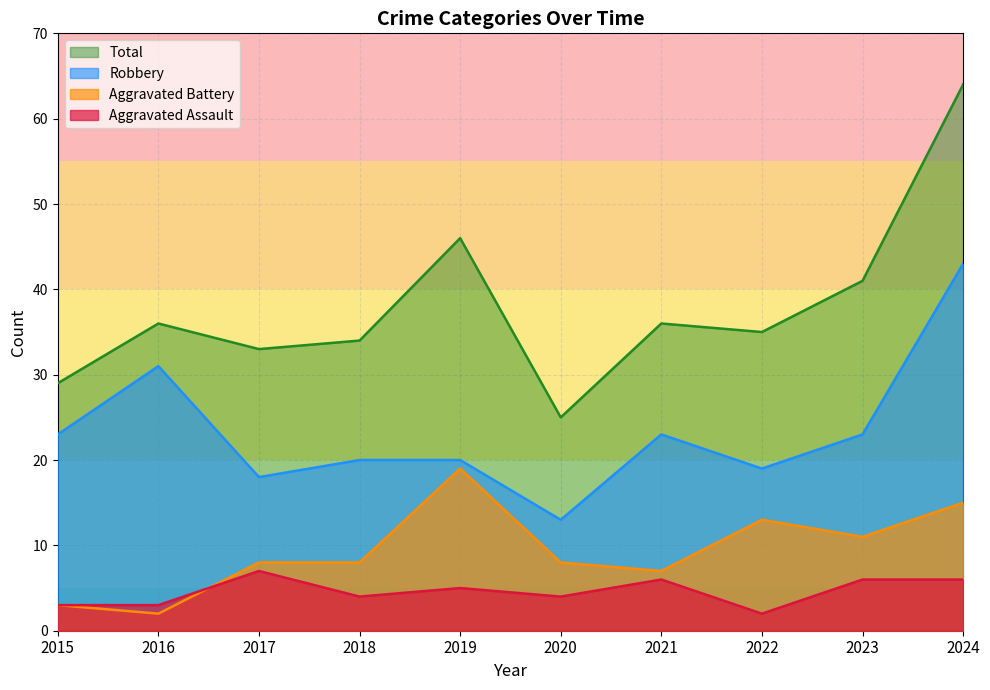

Rank the series at 2017 from lowest to highest value.

Aggravated Assault, Aggravated Battery, Robbery, Total